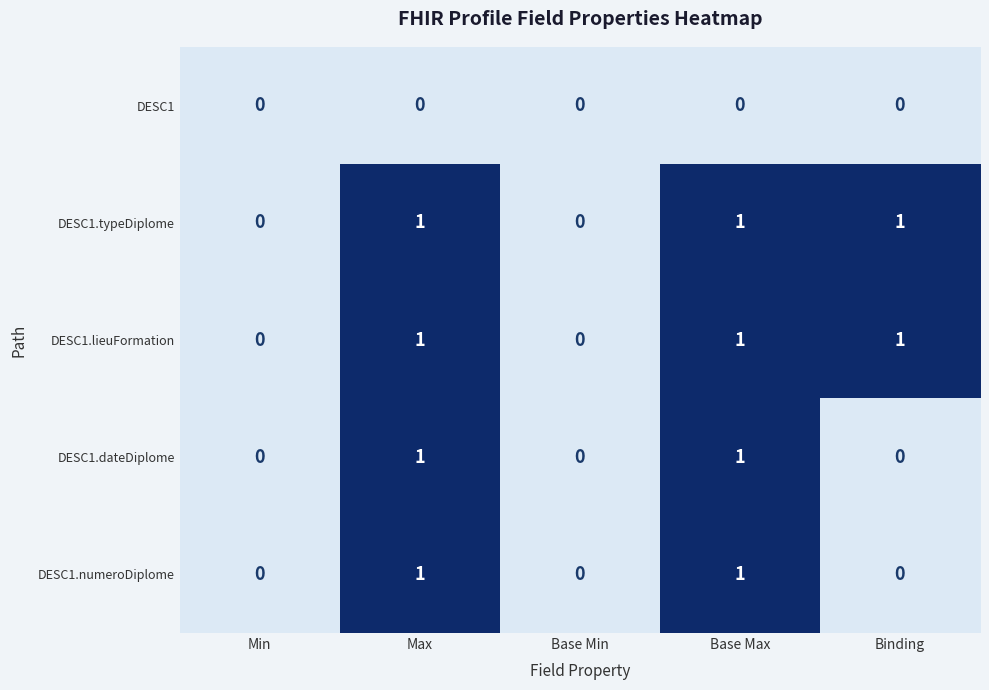

How many positive values does the DESC1.dateDiplome series have?

2